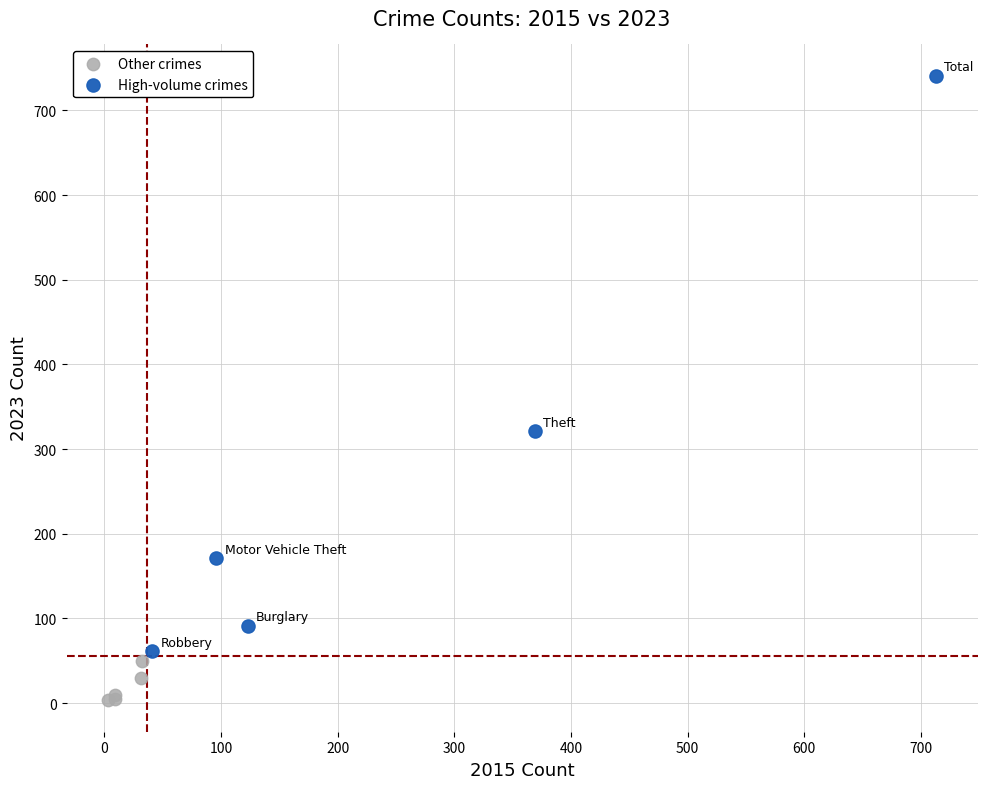

Which series has the largest Y range (max minus min)?

High-volume crimes